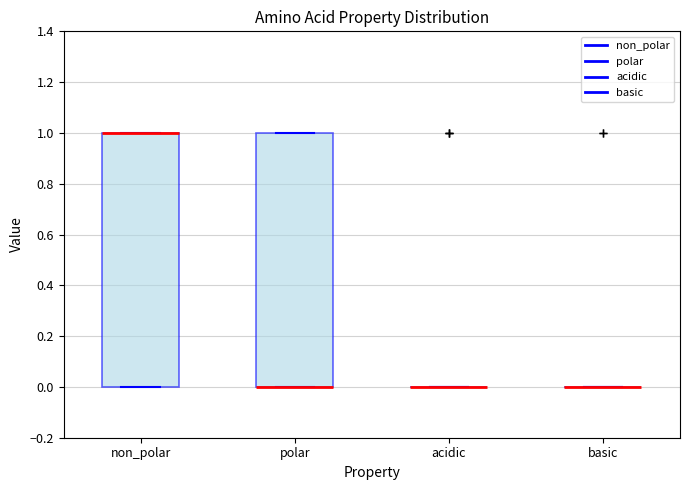

Reading left to right, read every box against the y-axis: the position of its median line, the range the box covers, and the ends of its whiskers. The values are not printed on the chart, so give them approximately, as read against the axis.

non_polar: median 1 (drawn on the box's upper edge), box 0 to 1, whiskers 0 to 1
polar: median 0 (drawn on the box's lower edge), box 0 to 1, whiskers 0 to 1
acidic: box collapsed to a line at 0, whiskers 0 to 0
basic: box collapsed to a line at 0, whiskers 0 to 0